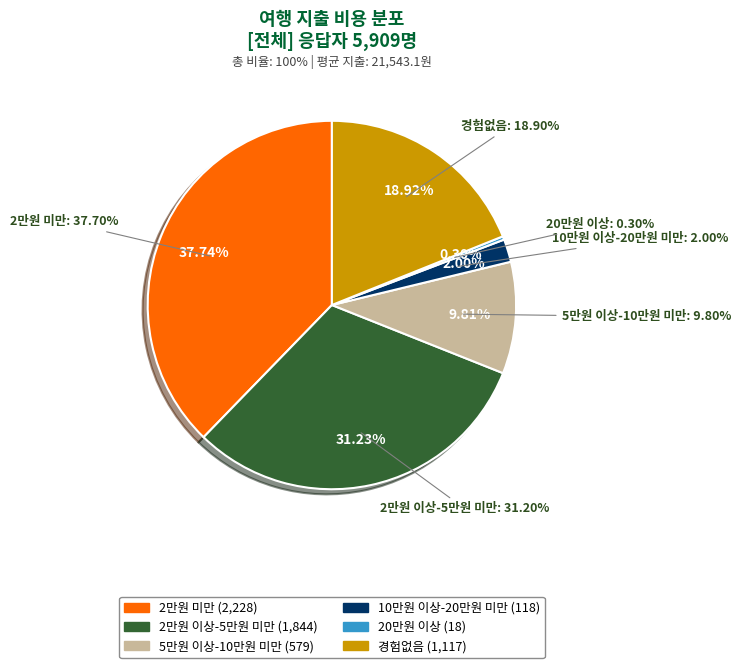

Combined, what portion of the pie is 5만원 이상-10만원 미만 and 2만원 미만?

47.5%